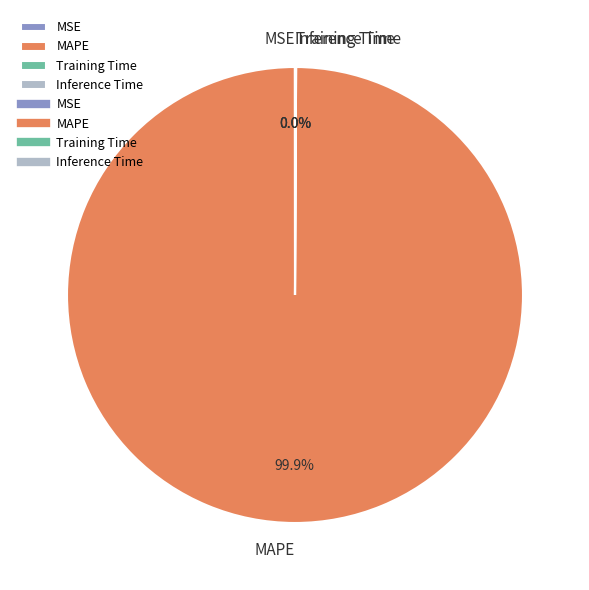

Which slice represents more than half of the pie?

MAPE